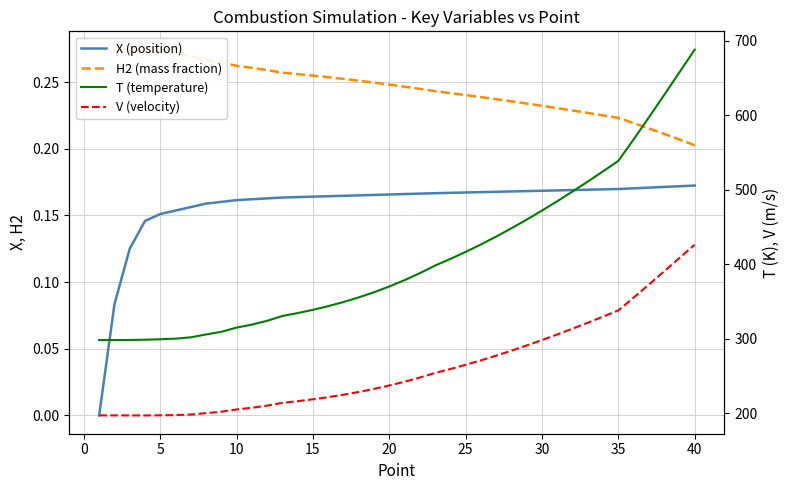

What is the lowest value of the T (temperature) series?

298.0